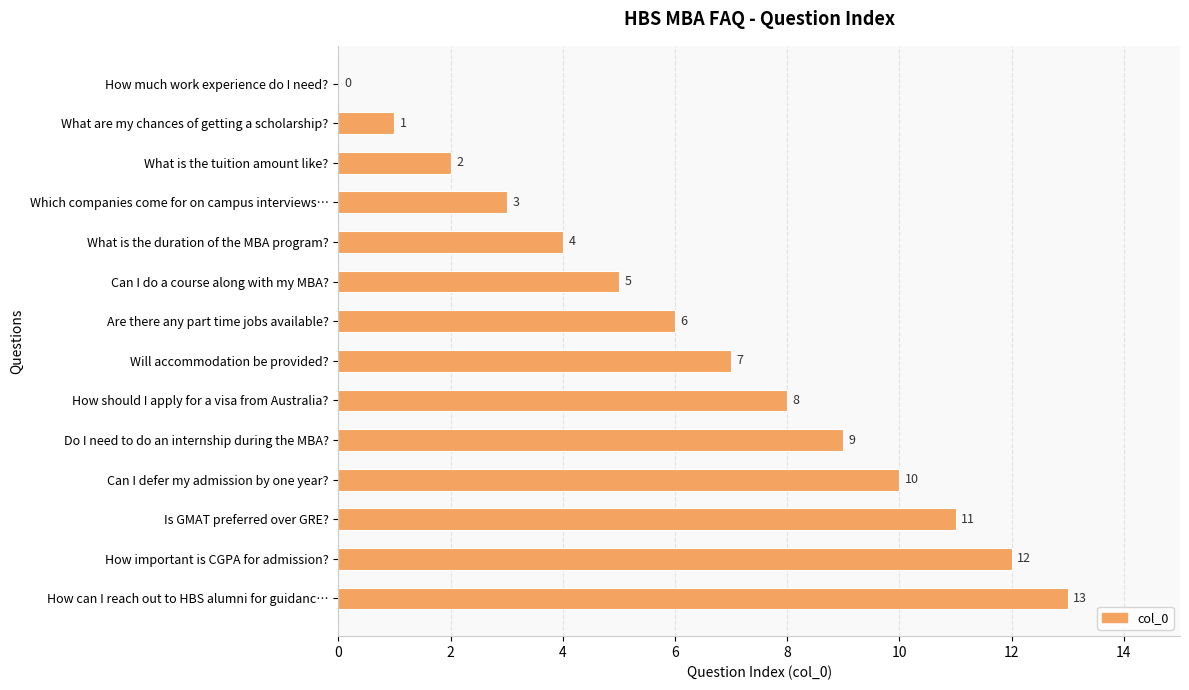

Where is the data nearest to the value 6?

Are there any part time jobs available?